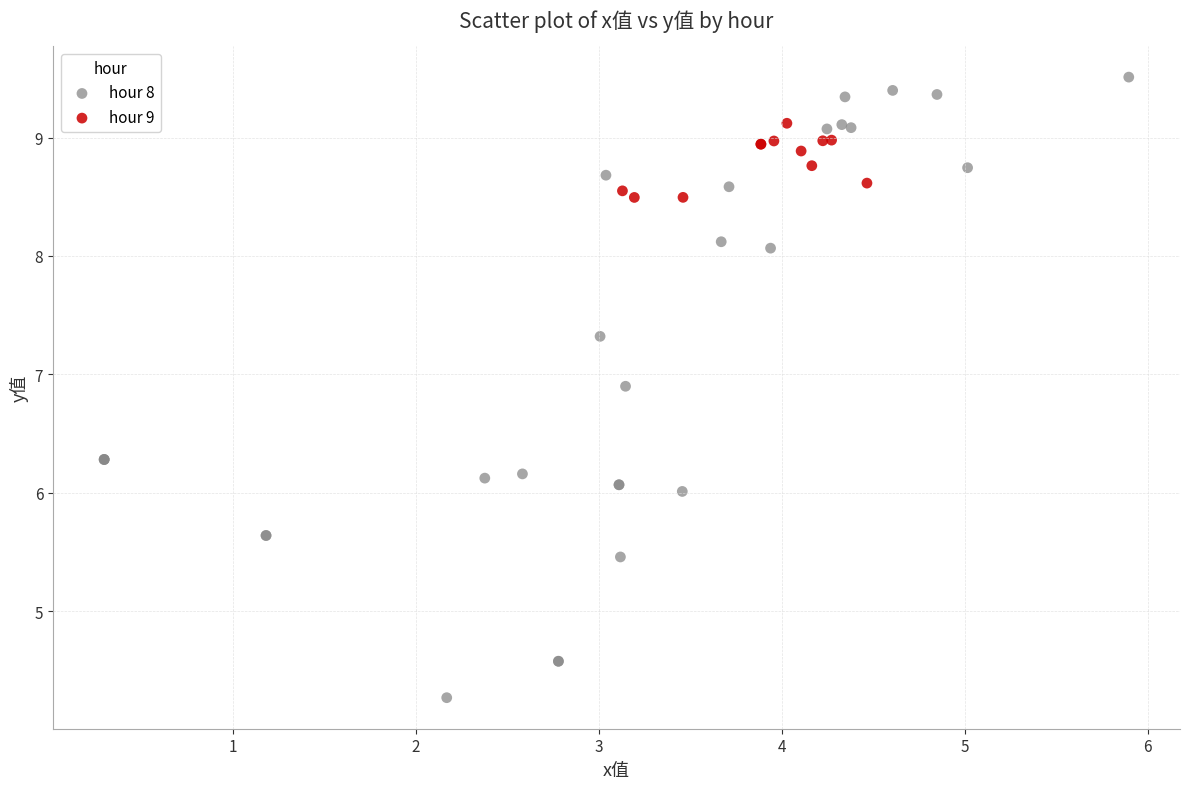

Which series contains the lowest Y value?

hour 8